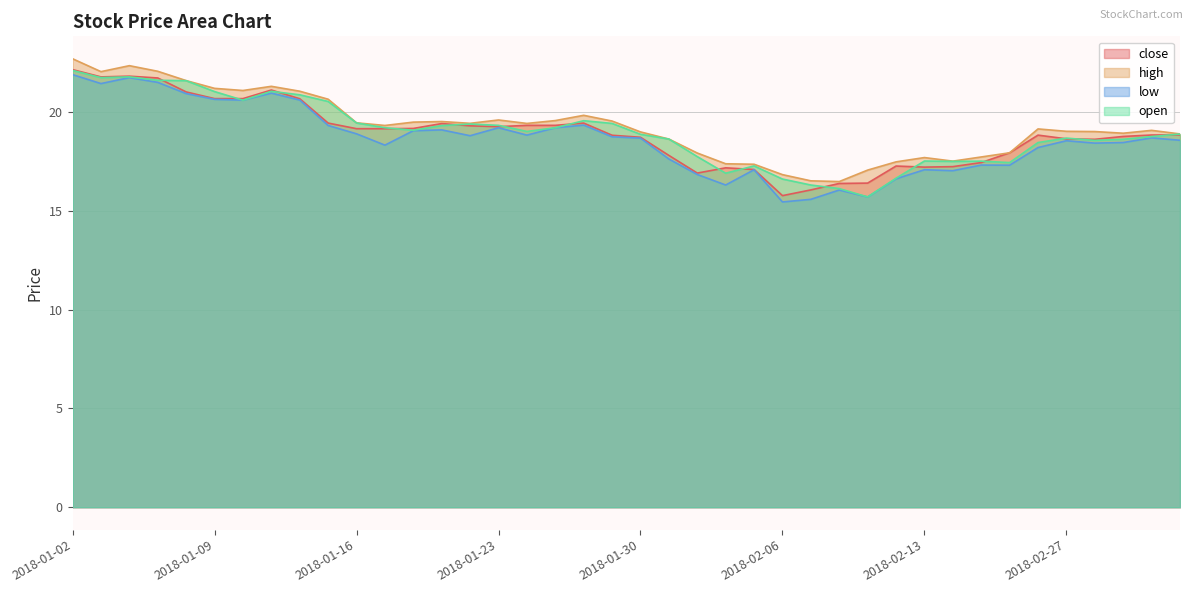

At which category is the sum across all series the highest?

2018-01-02